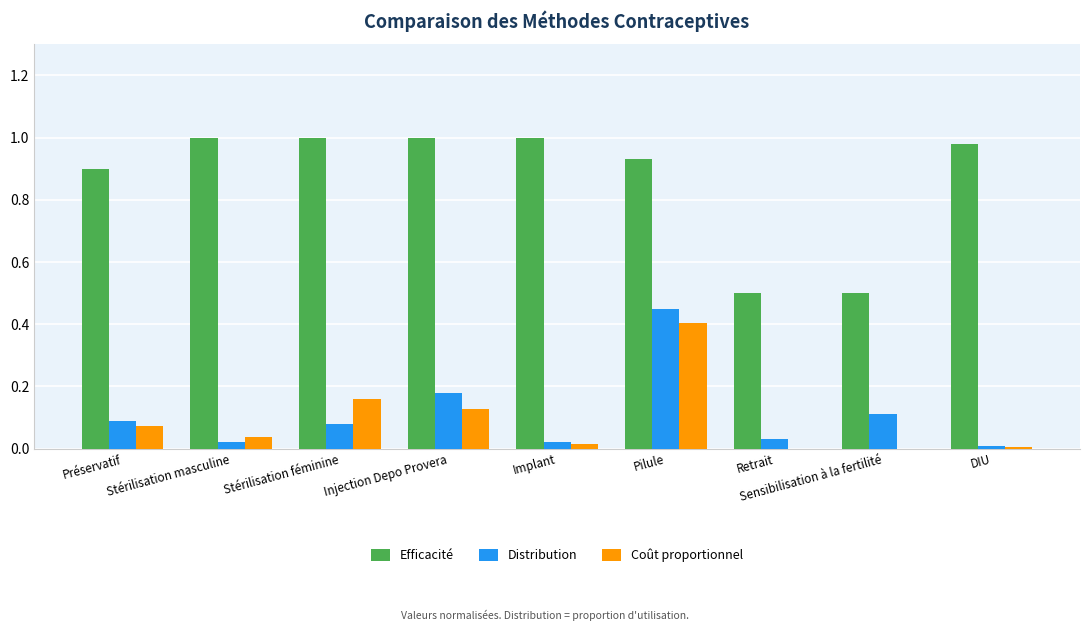

Which series has the largest total across all categories?

Efficacité